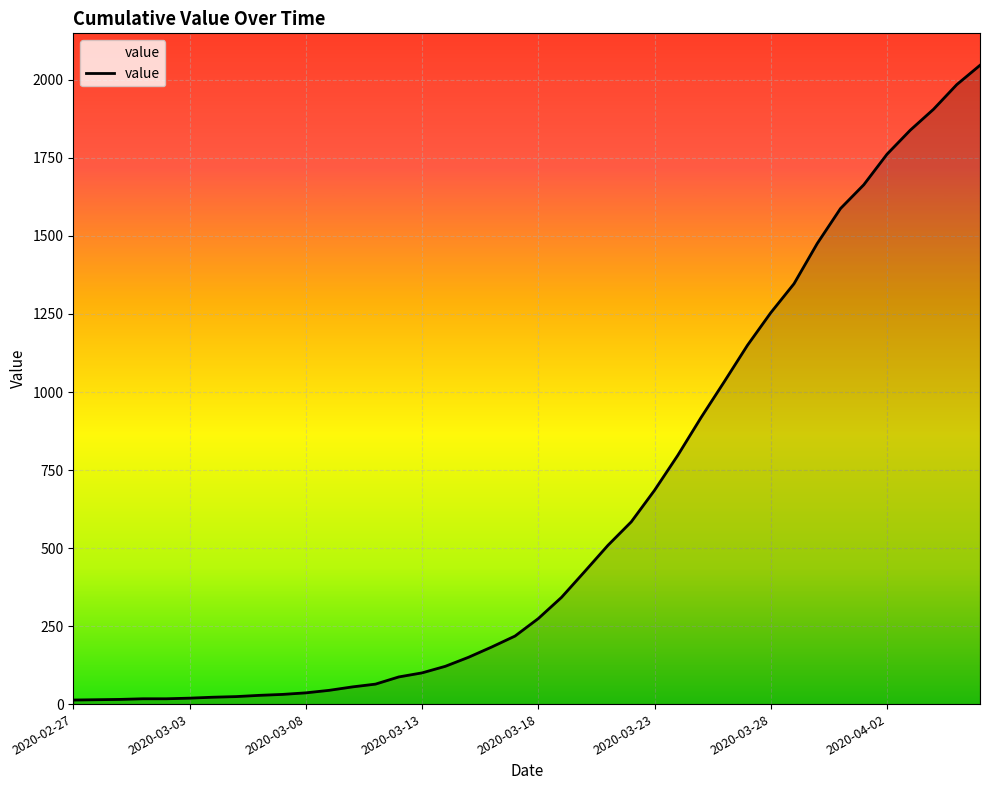

What is the maximum value shown in the chart?

2047